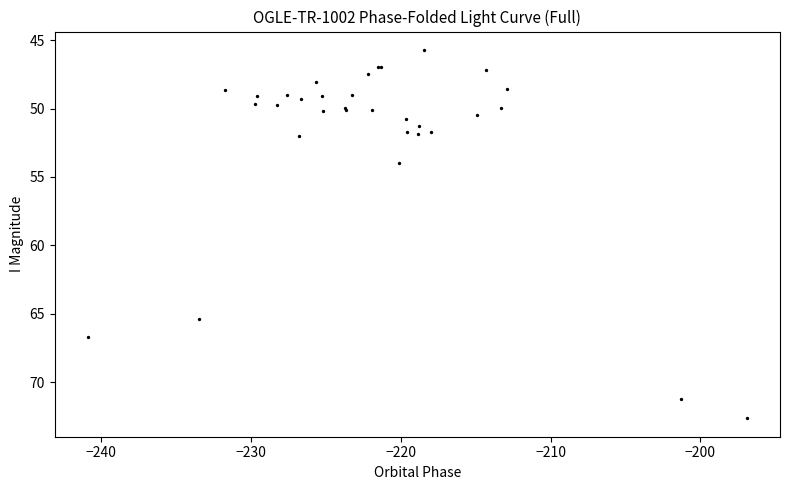

What Y value in the scatter plot is closest to 59?

54.0